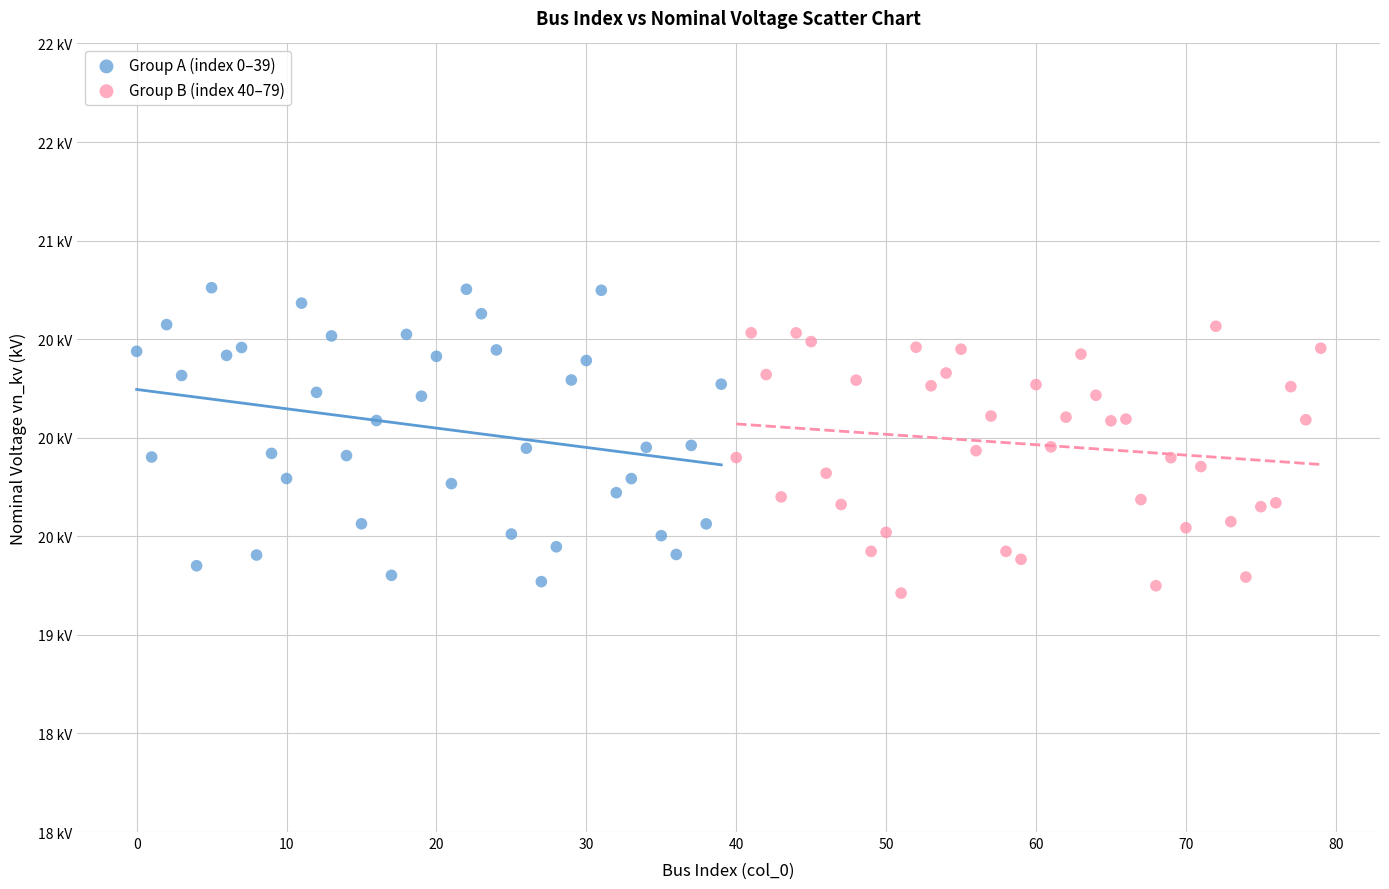

Which series has the widest spread of Y values?

Group A (index 0–39)